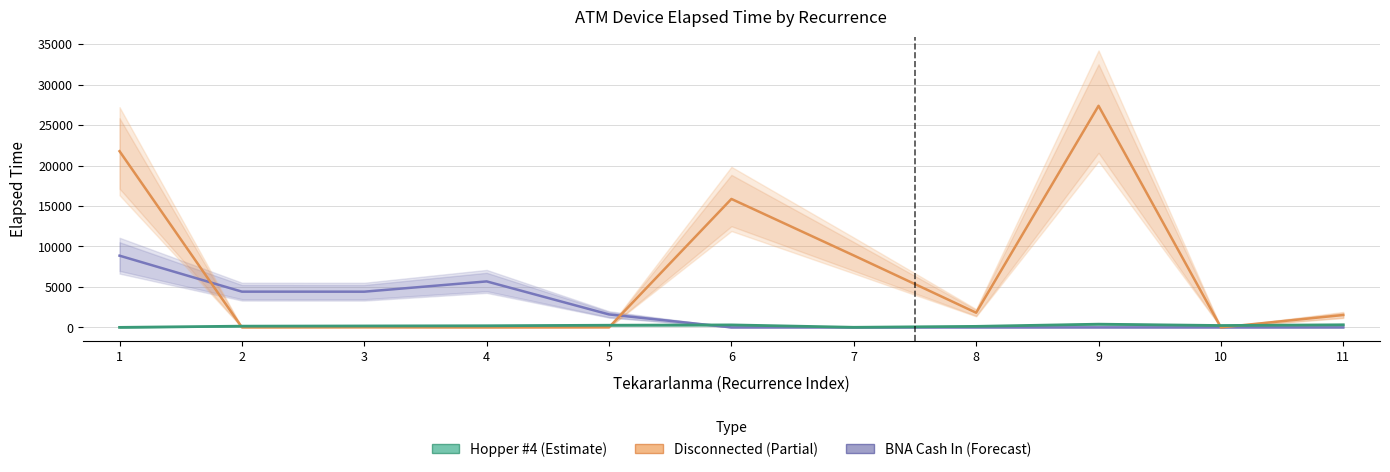

Which has a higher value, 5 or 10?

5